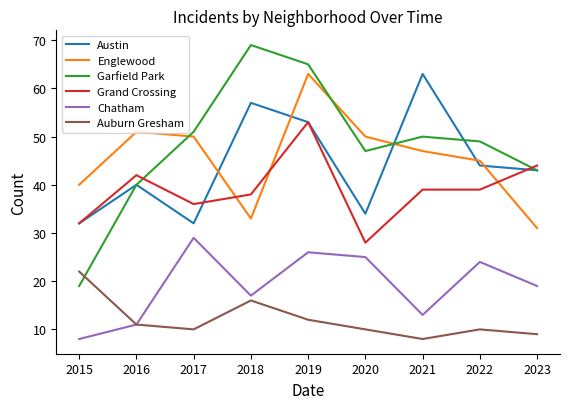

Where is Garfield Park nearest to the value 44?

2023